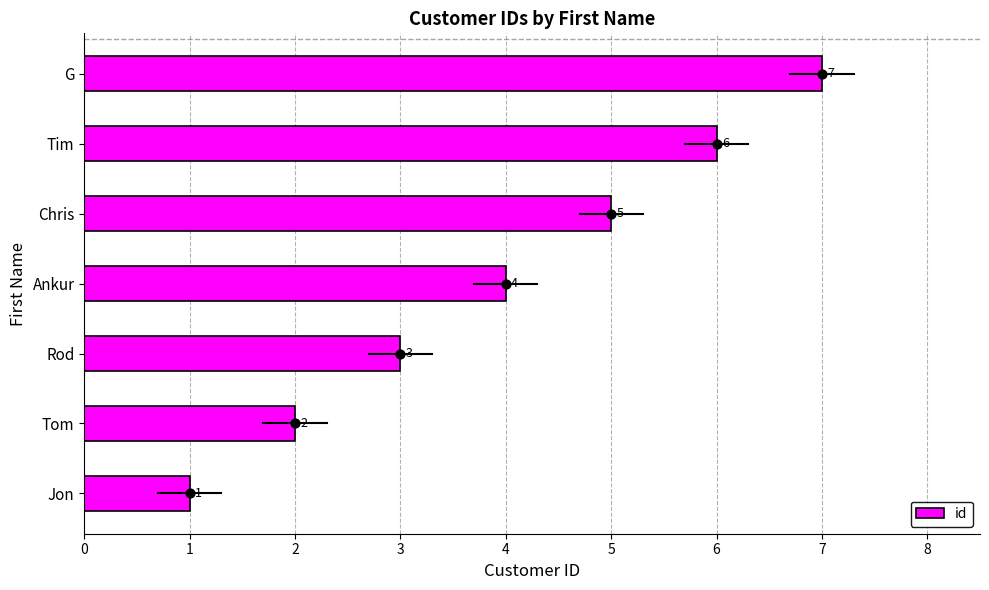

True or false: id has a value of 1 at Rod.

False